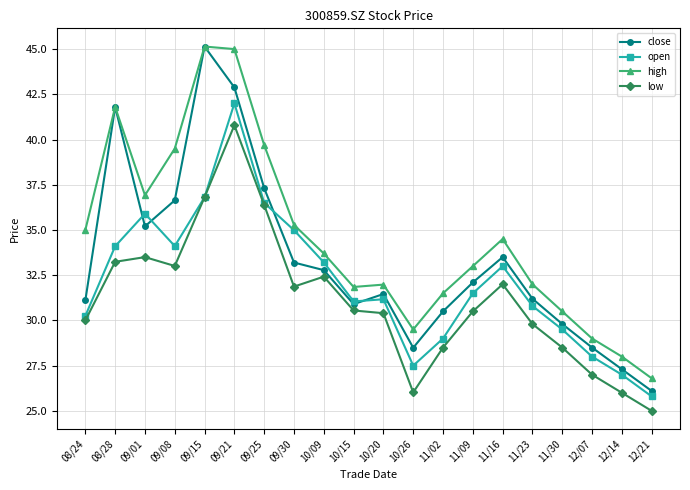

What is the smallest value displayed?

25.0